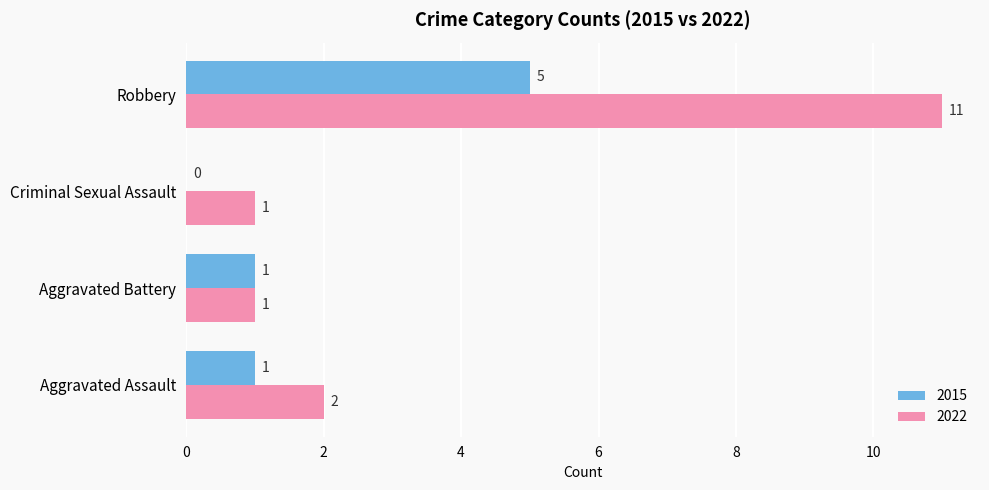

Which label corresponds to the largest value in the chart?

Robbery